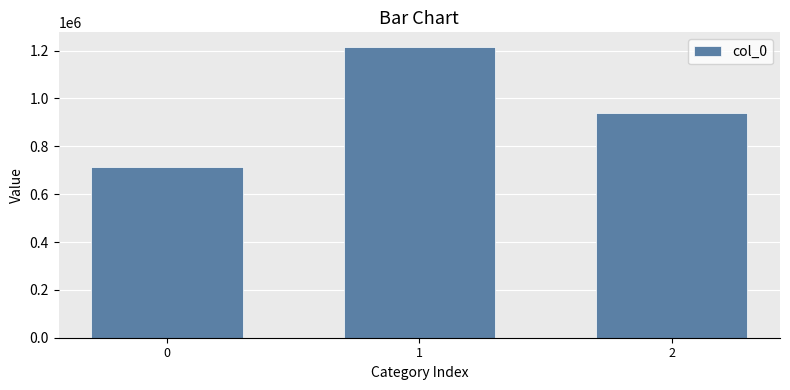

Reading left to right, extract all data points from this chart.

0=712248	1=1215608	2=939021